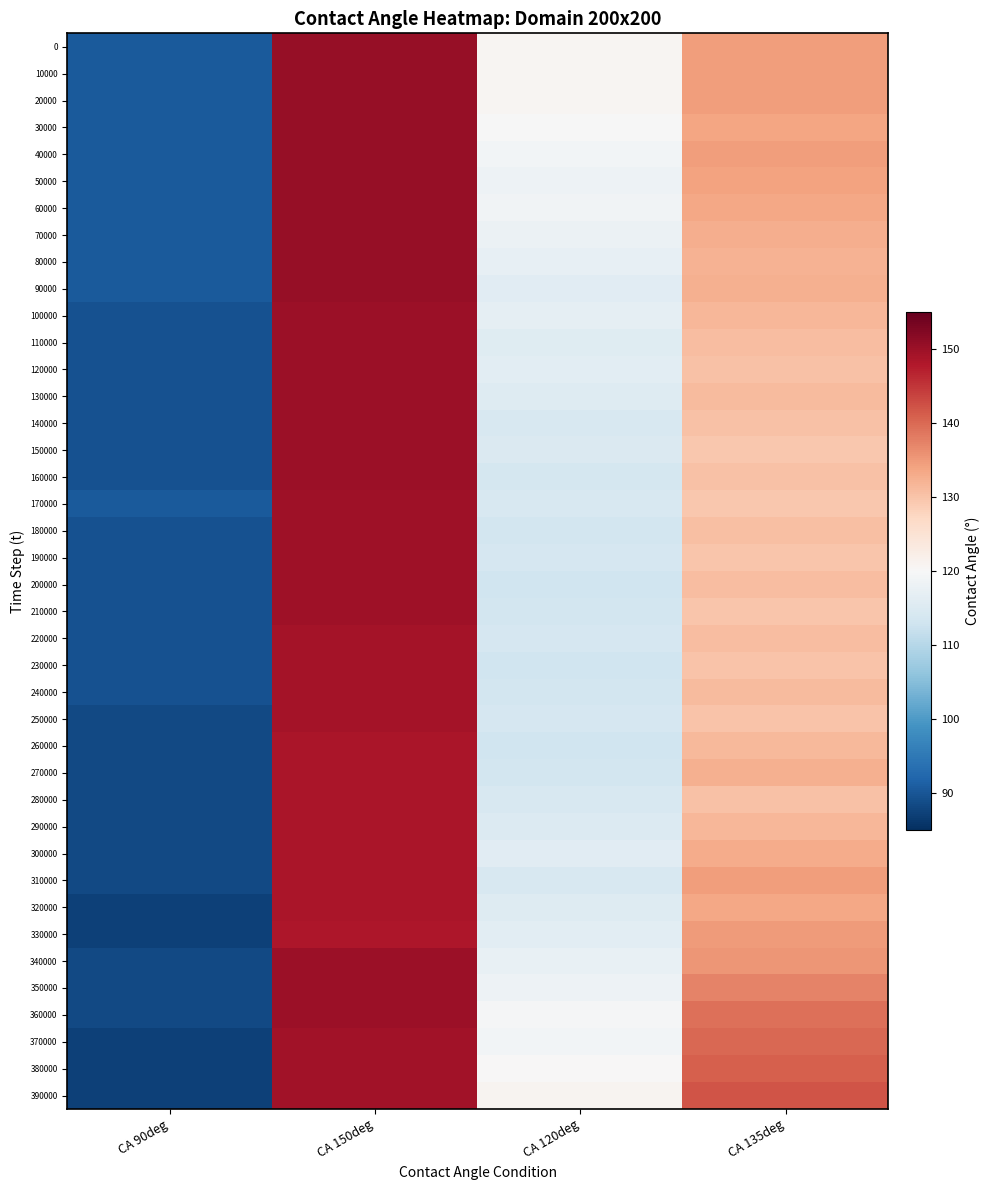

Between CA 150deg and CA 90deg, which is larger?

CA 150deg